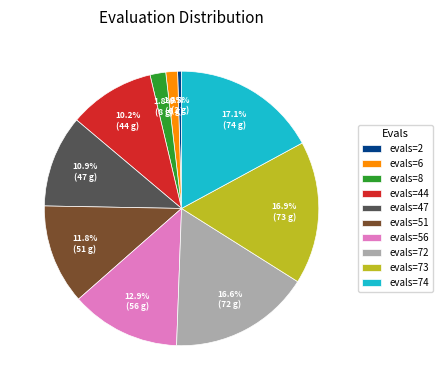

Does evals=73 account for over 50% of the chart?

No